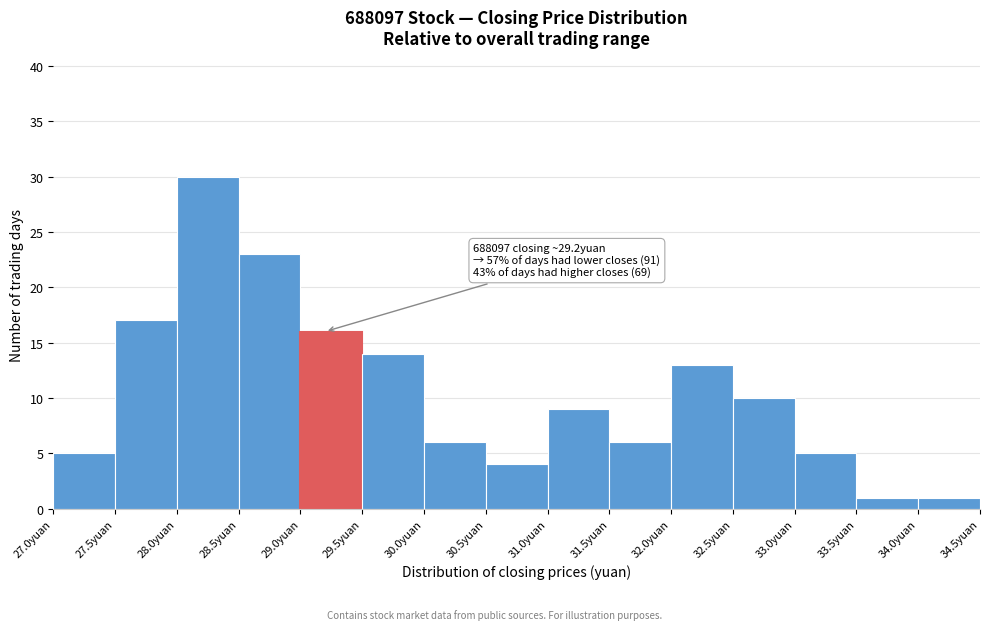

Over which range of the x-axis is the bar tallest?

28.0 to 28.5